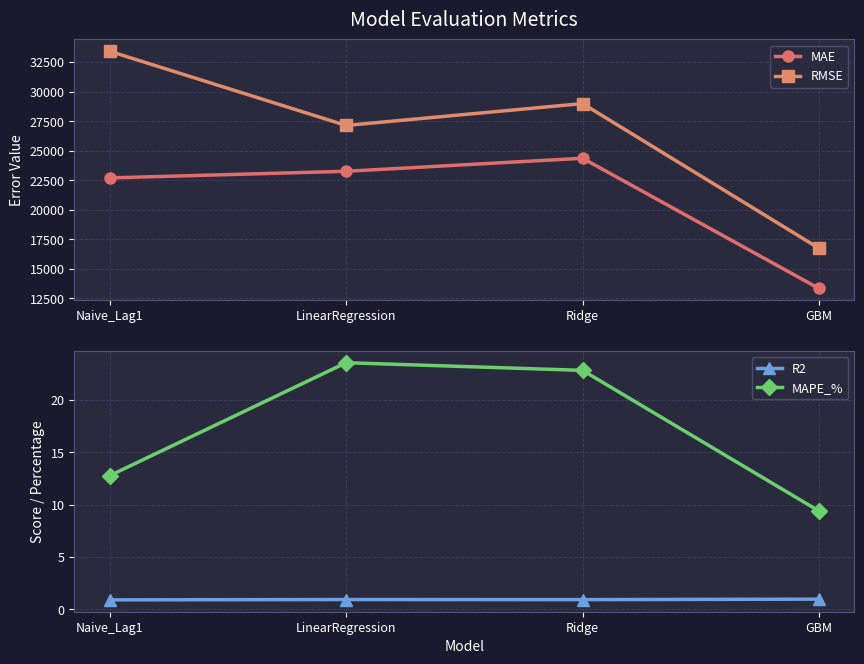

What is the spread (max minus min) of values at Naive_Lag1?

33403.1